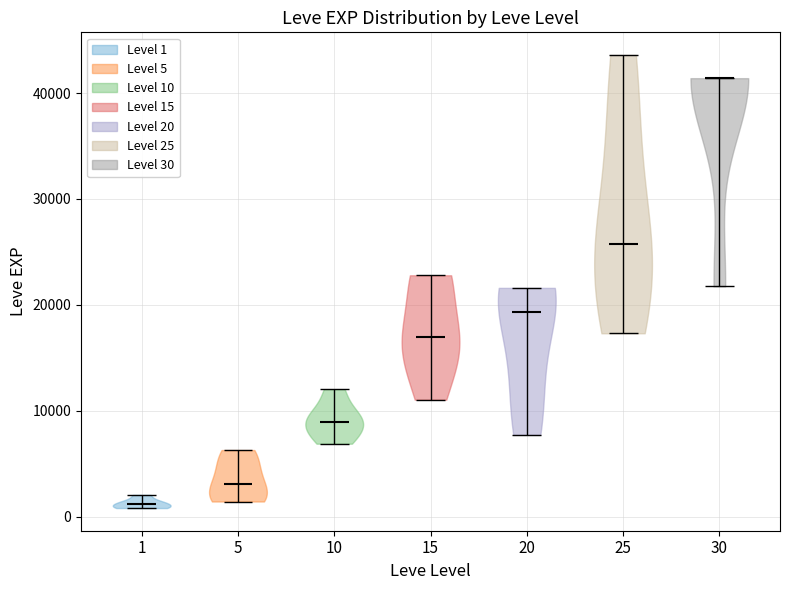

Reading left to right, read every violin against the y-axis: where its median line is, and the lowest and highest points it reaches. The values are not printed on the chart, so give them approximately, as read against the axis.

1: median line 1000, lowest point 1000, highest point 2000
5: median line 3000, lowest point 1000, highest point 6000
10: median line 9000, lowest point 7000, highest point 12000
15: median line 17000, lowest point 11000, highest point 23000
20: median line 19000, lowest point 8000, highest point 22000
25: median line 26000, lowest point 17000, highest point 44000
30: median line 41000, lowest point 22000, highest point 41000